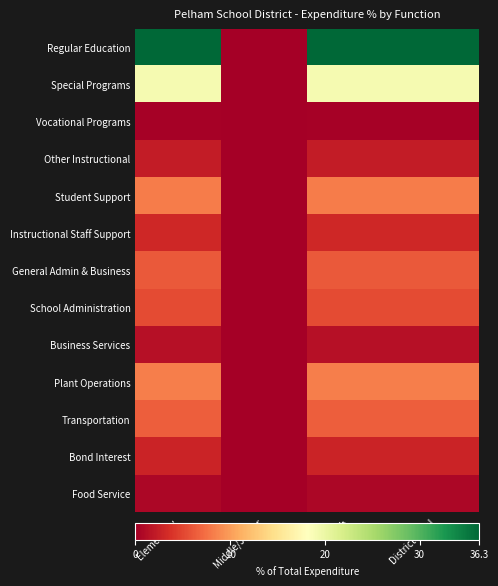

Rank the series at Elementary from lowest to highest value.

Vocational Programs, Food Service, Business Services, Other Instructional, Bond Interest, Instructional Staff Support, School Administration, General Admin & Business, Transportation, Student Support, Plant Operations, Special Programs, Regular Education